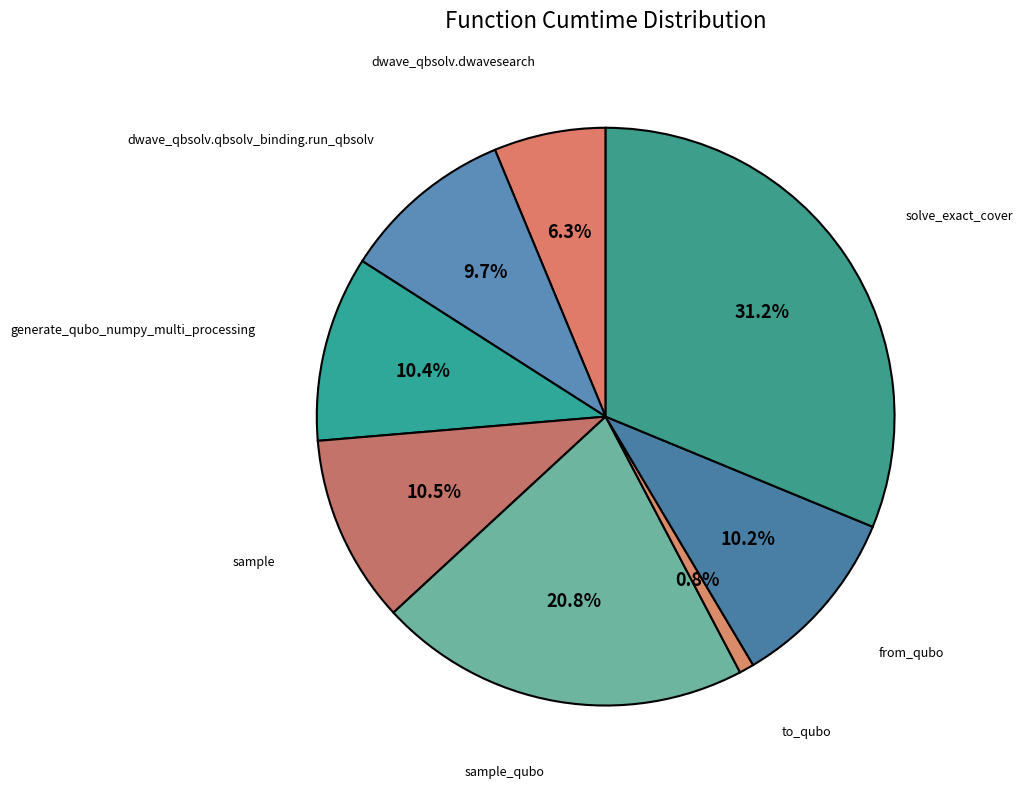

Rank the categories by value from lowest to highest.

to_qubo, dwave_qbsolv.dwavesearch, dwave_qbsolv.qbsolv_binding.run_qbsolv, from_qubo, generate_qubo_numpy_multi_processing, sample, sample_qubo, solve_exact_cover